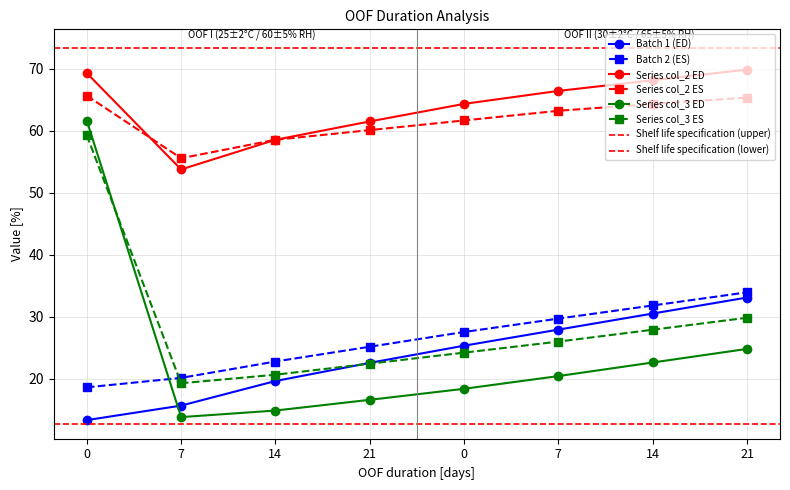

How many data points in Batch 1 (ED) are above 25?

4